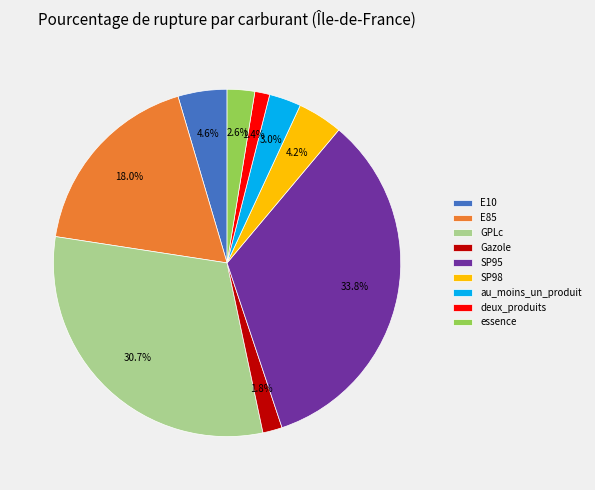

Between deux_produits and au_moins_un_produit, which is larger?

au_moins_un_produit